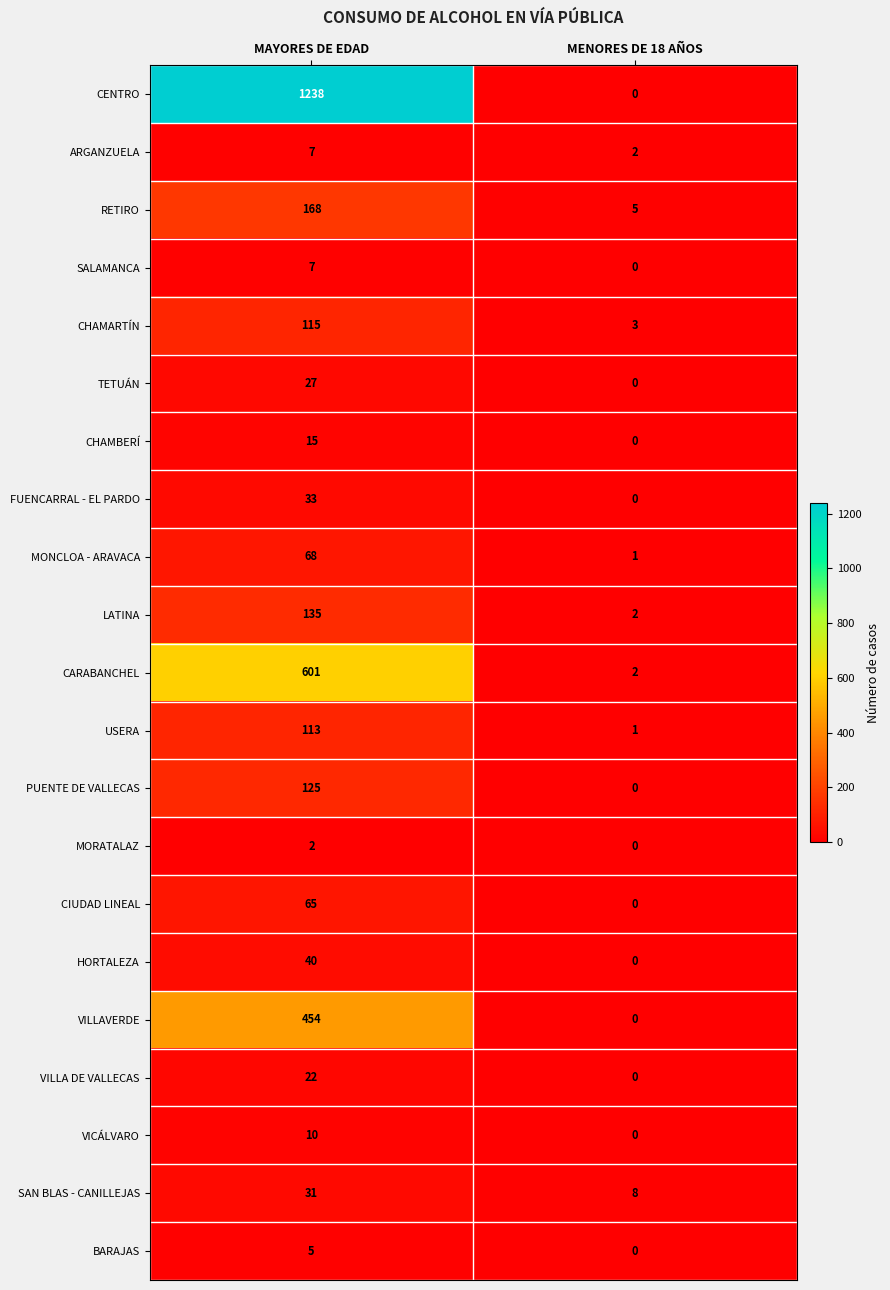

What is the sum of all FUENCARRAL - EL PARDO values?

33